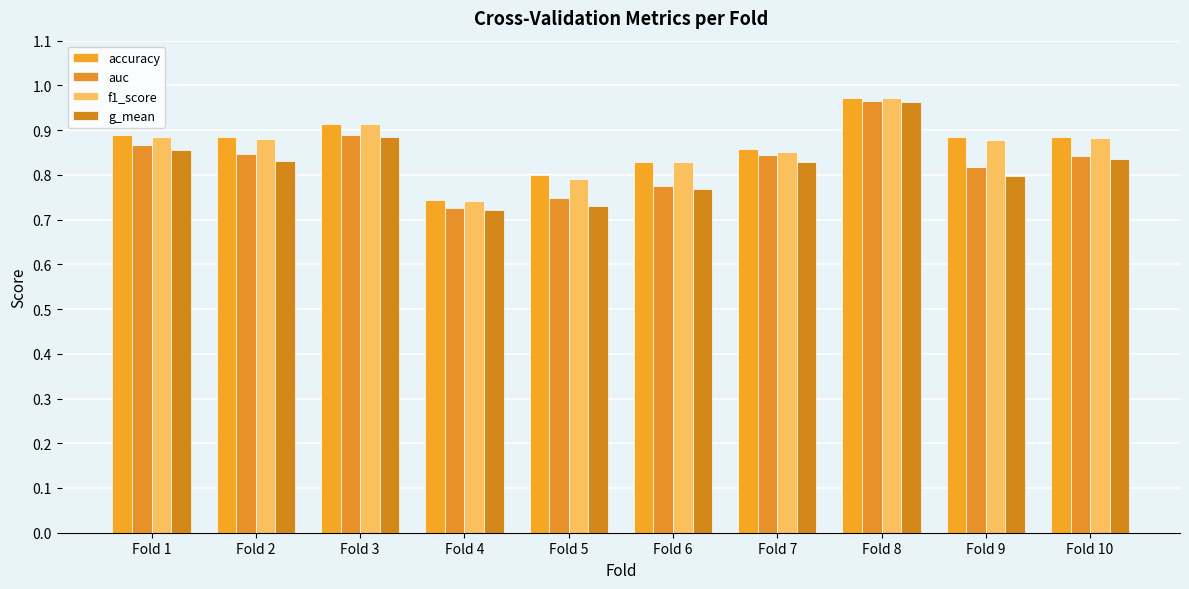

How many groups of bars are there?

10